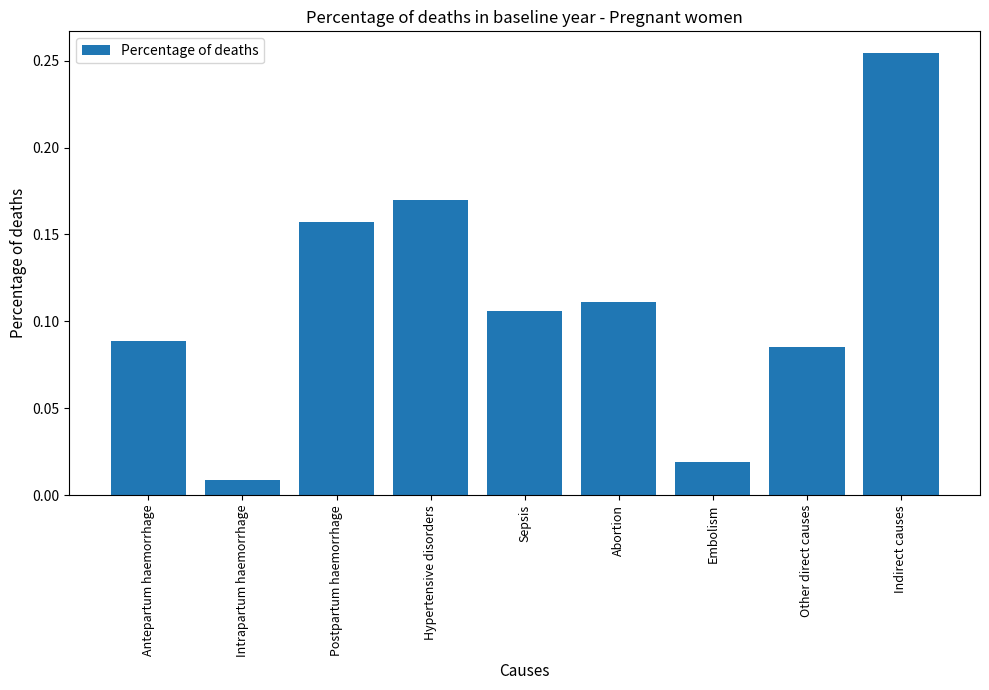

List the labels in order of value, smallest first.

Intrapartum haemorrhage, Embolism, Other direct causes, Antepartum haemorrhage, Sepsis, Abortion, Postpartum haemorrhage, Hypertensive disorders, Indirect causes